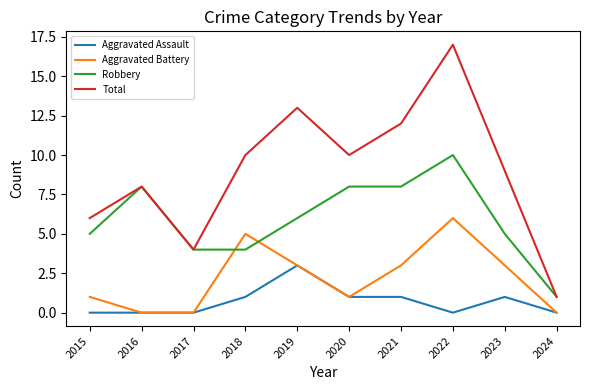

Between 2022 and 2024, which series saw the biggest shift?

Total